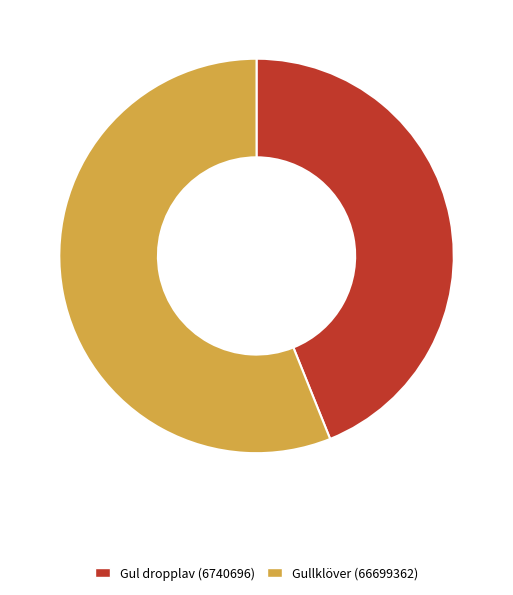

Does any single category account for the majority?

Yes